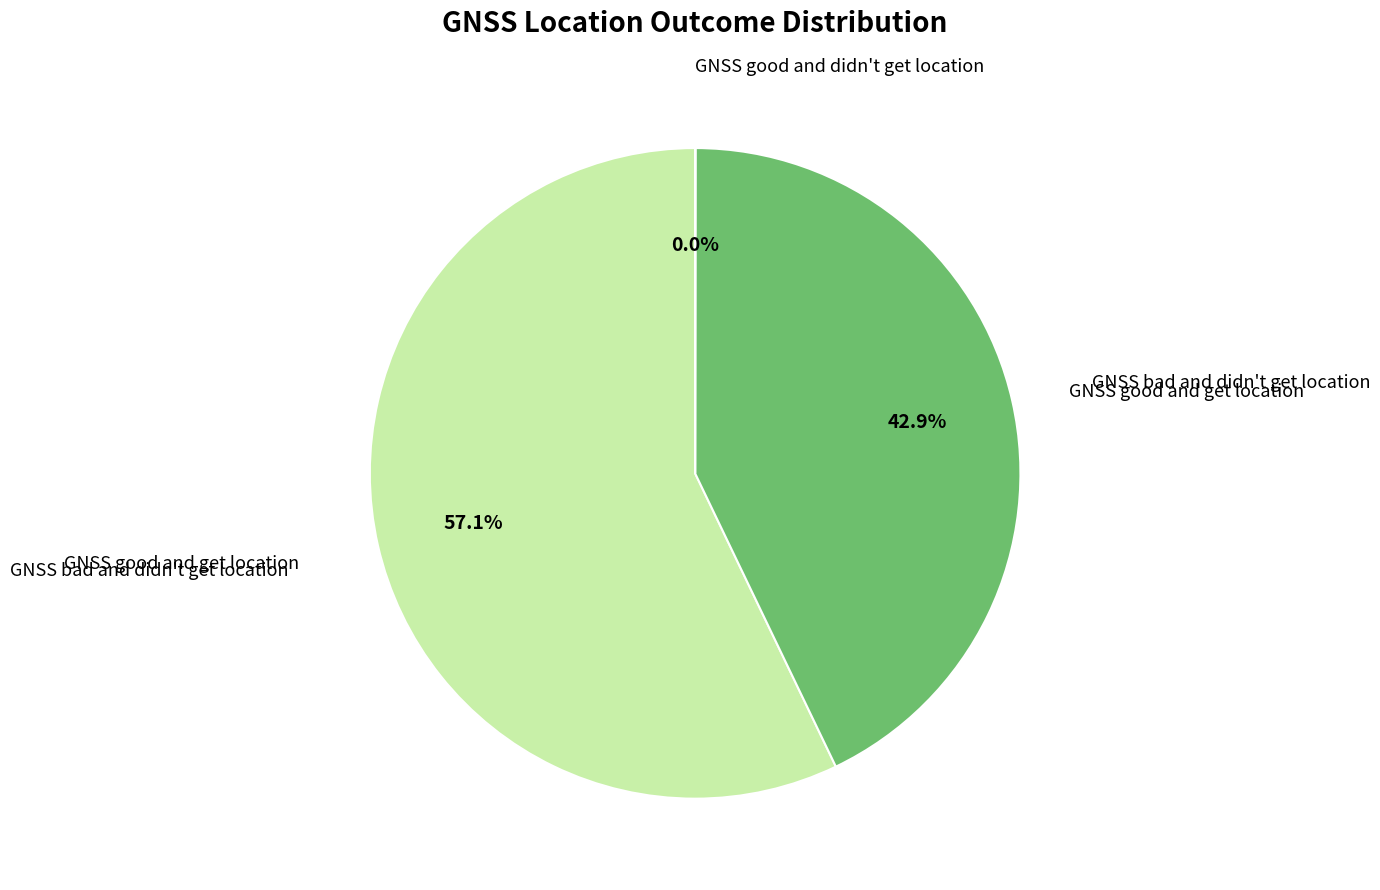

Is there any slice that represents more than half of the pie?

Yes